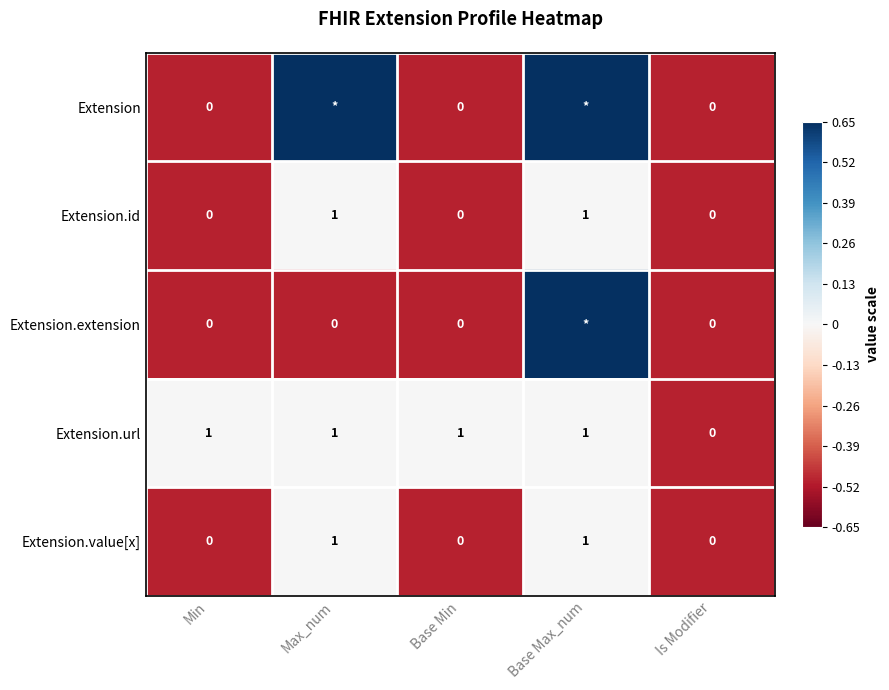

At how many categories does at least one series exceed 0?

2